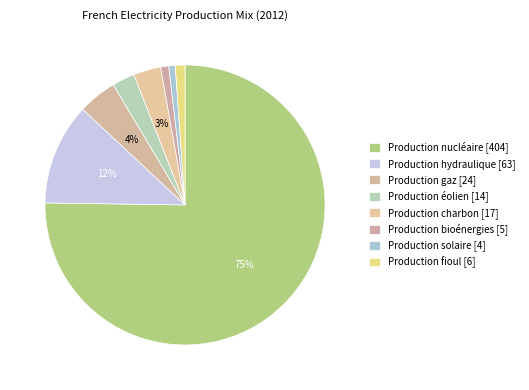

Which slice represents more than half of the pie?

Production nucléaire